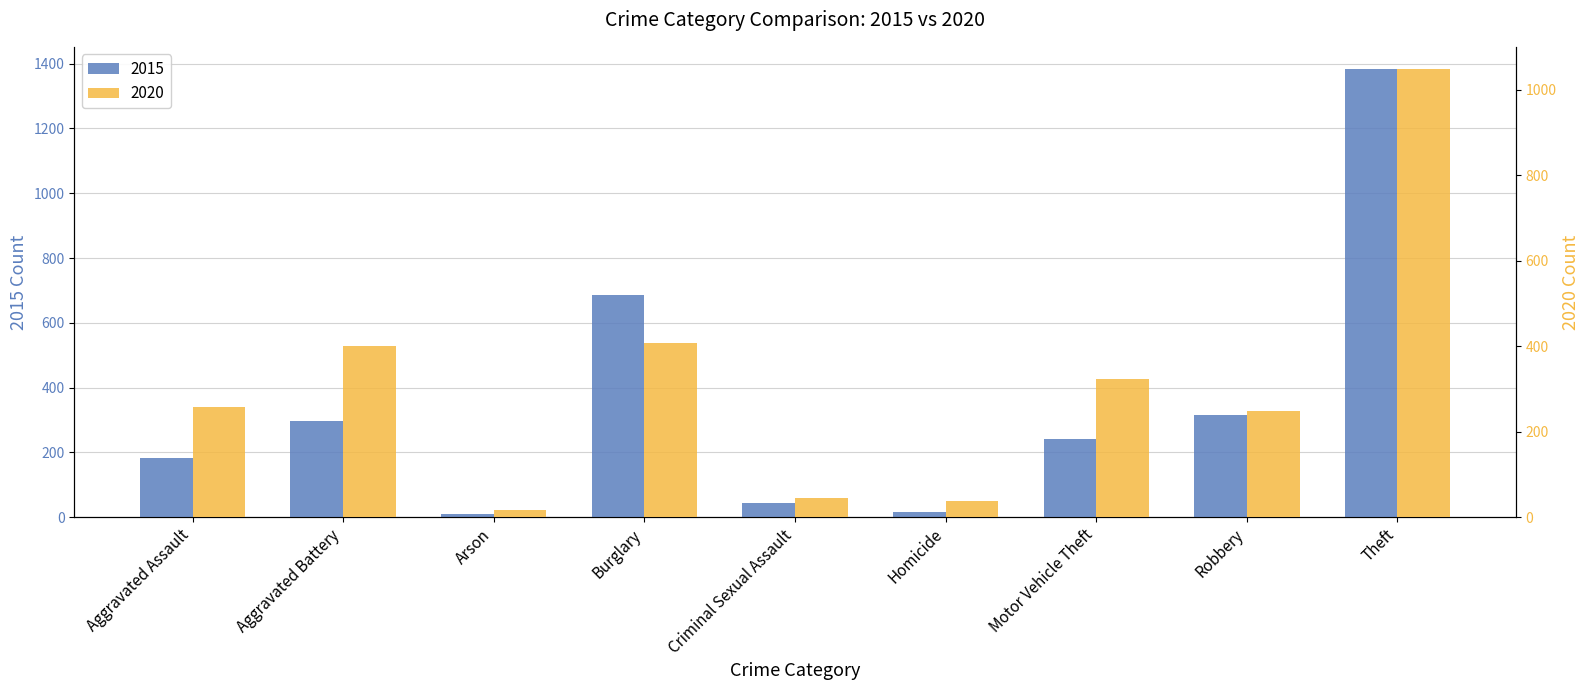

At which label does 2015 first exceed 240?

Aggravated Battery